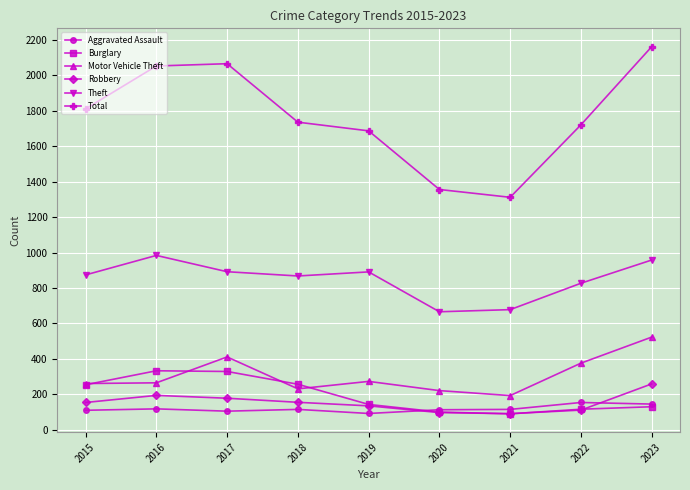

What is the total value across all series at 2023?

4177